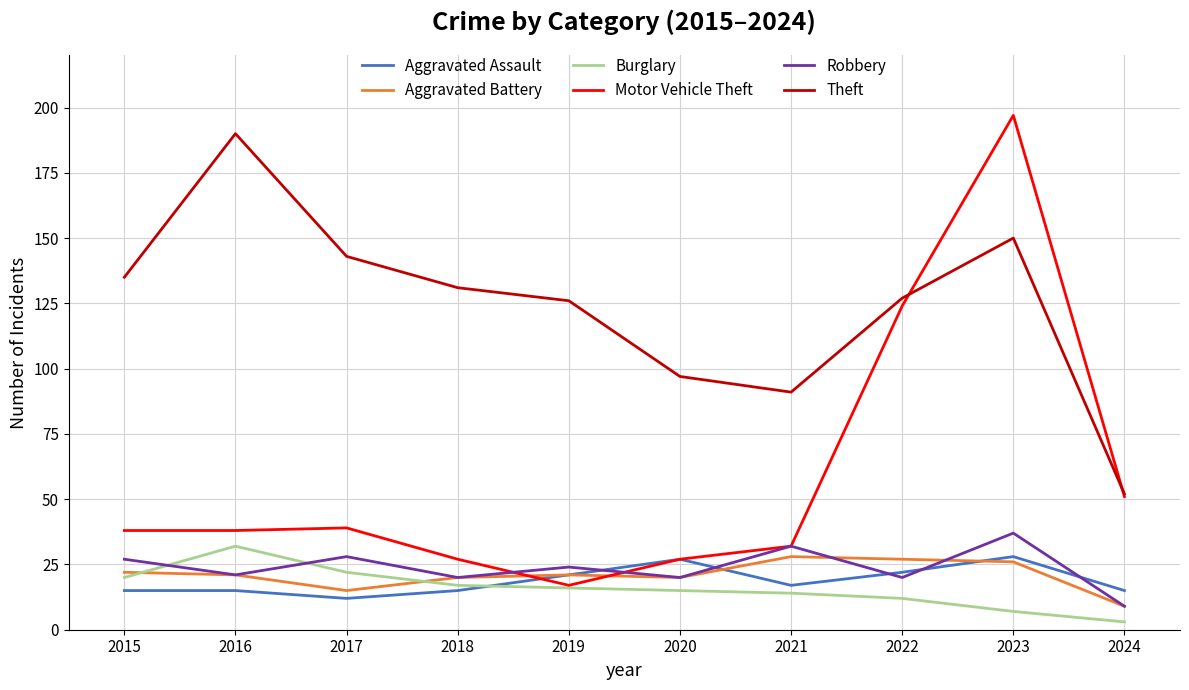

Which series has the widest spread of values?

Motor Vehicle Theft